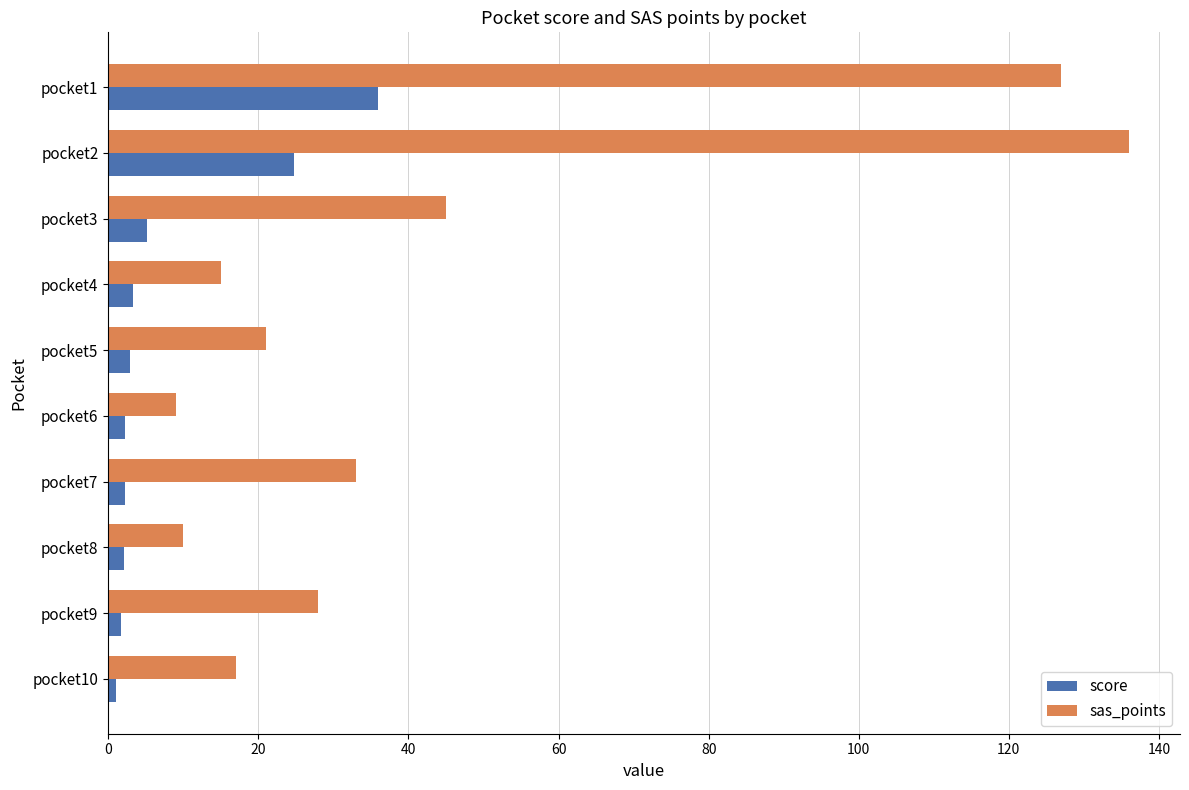

What is the difference between the second highest and second lowest values in the score series?

23.1